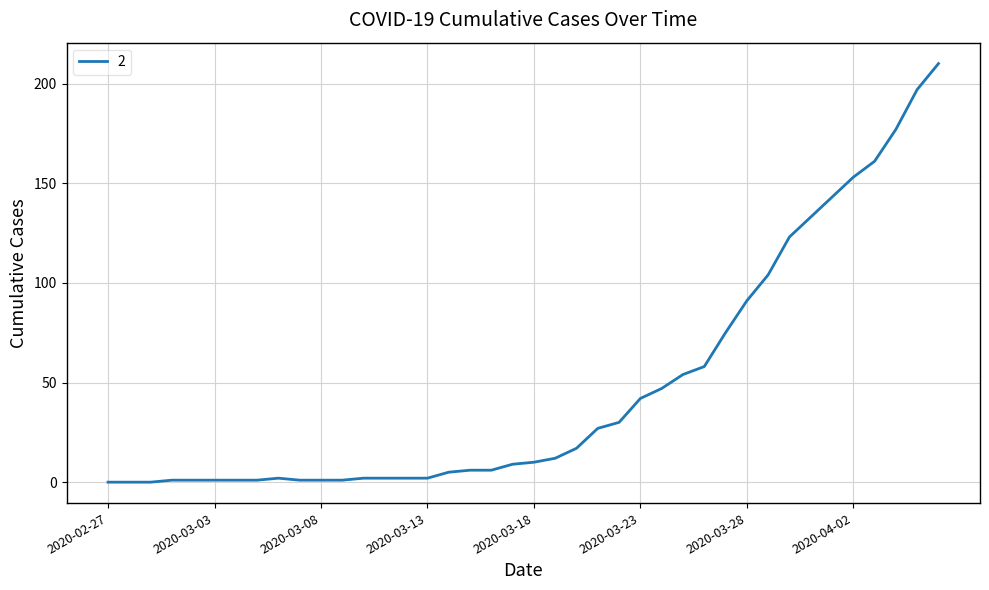

What is the maximum value shown in the chart?

210